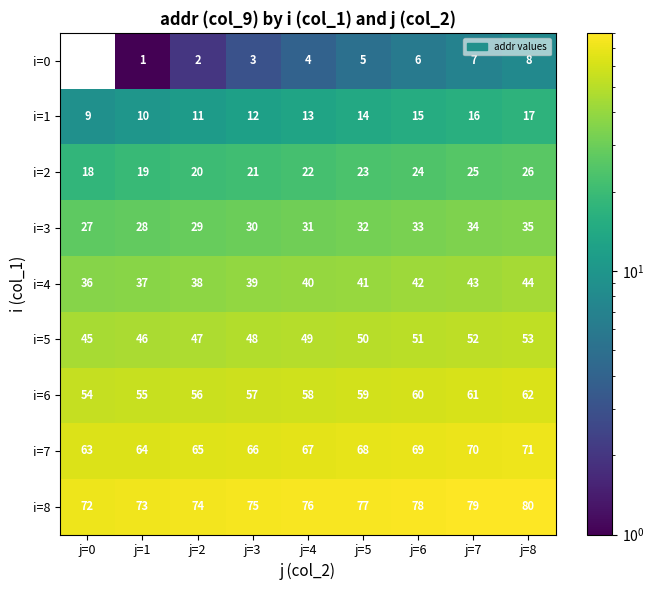

What is the average value of the i=3 series?

31